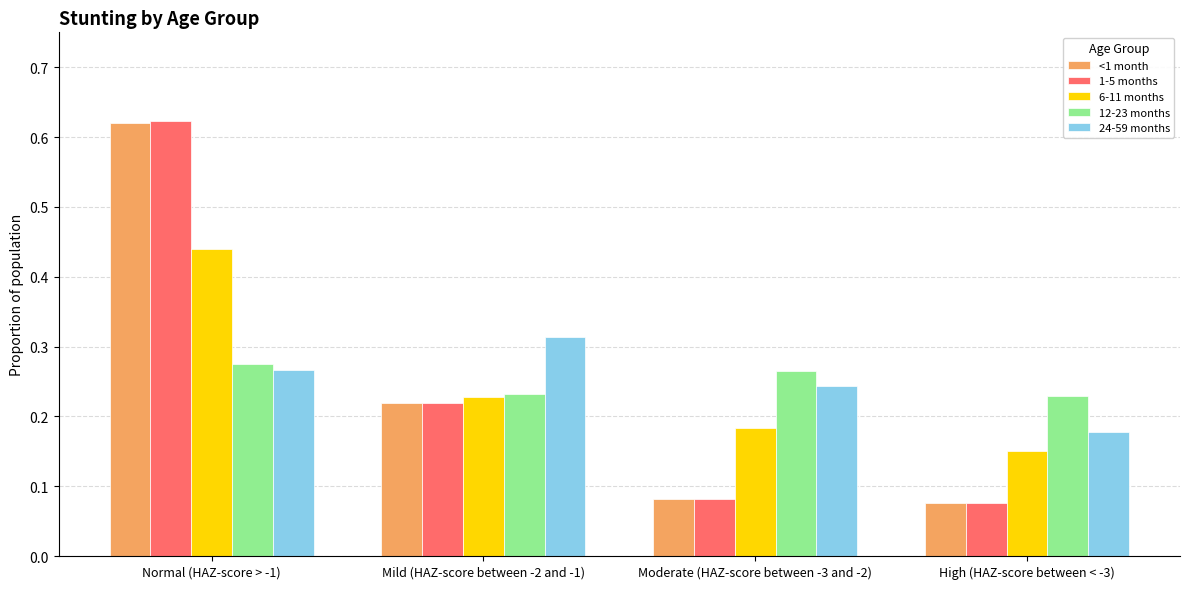

At which label is 24-59 months closest to 0?

High (HAZ-score between < -3)